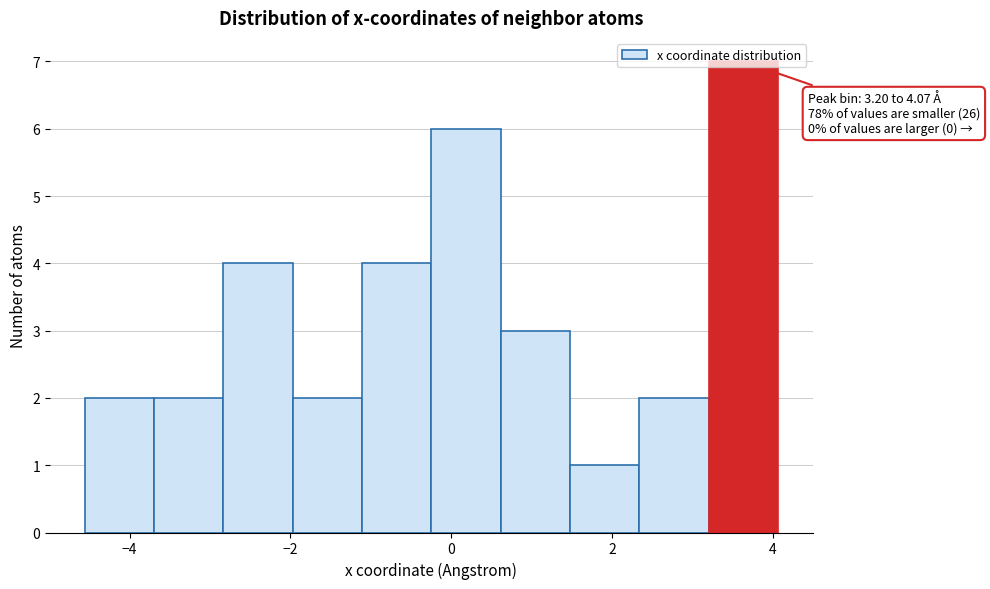

Over which range of the x-axis is the bar tallest?

3.2 to 4.0